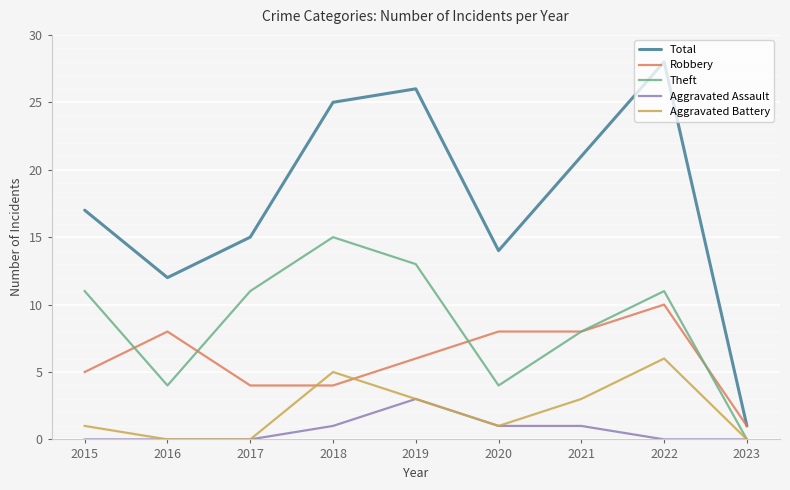

How many interior local peaks does the Aggravated Battery series have?

2